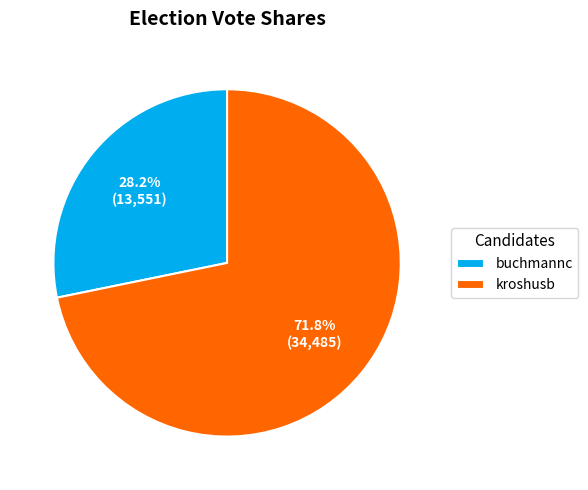

Count the number of slices in the pie.

2